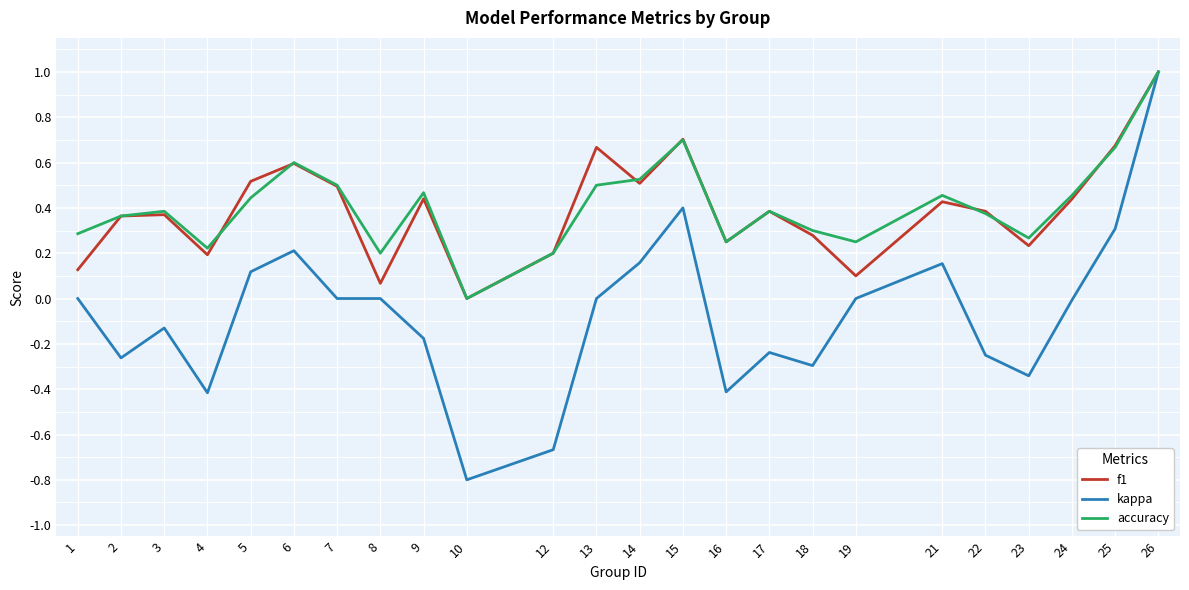

True or false: f1 and accuracy cross at least once.

True